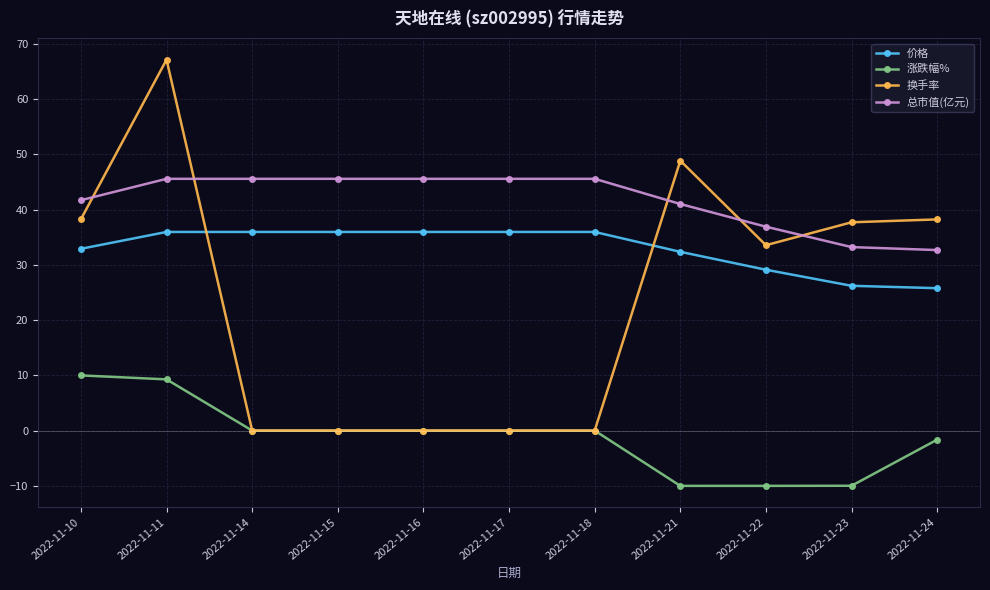

List the series in order of their overall mean, highest first.

总市值(亿元), 价格, 换手率, 涨跌幅%